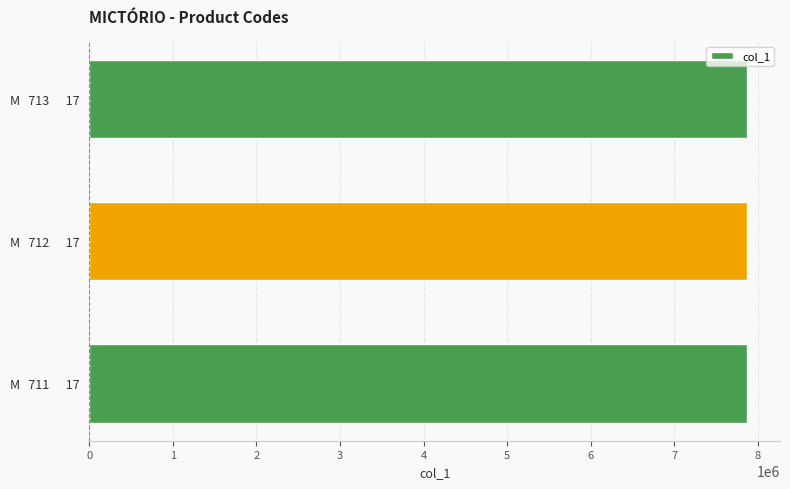

Are the bars horizontal?

Yes